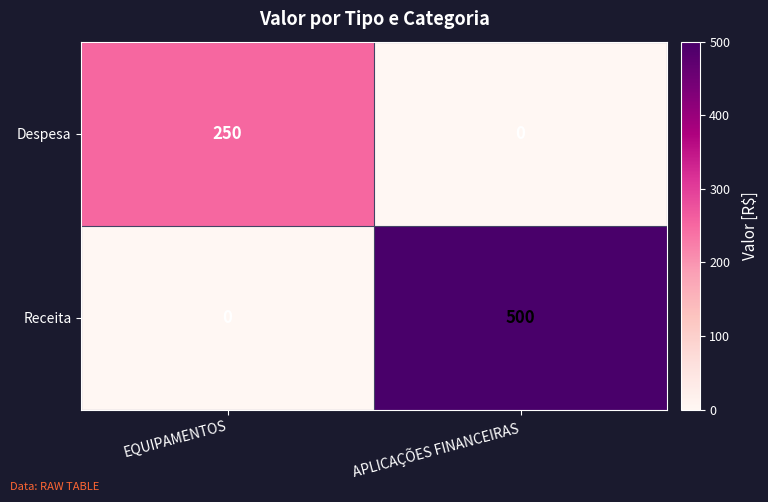

At which category is the sum across all series the highest?

APLICAÇÕES FINANCEIRAS